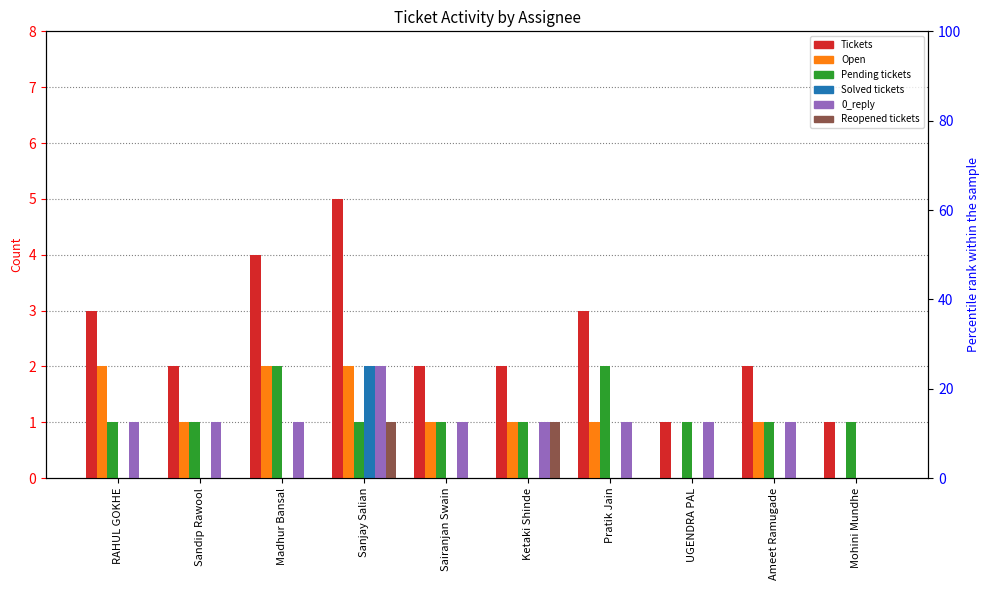

Reading right to left, what are all the values shown in this chart?

Tickets: 1	2	1	3	2	2	5	4	2	3
Open: 0	1	0	1	1	1	2	2	1	2
Pending tickets: 1	1	1	2	1	1	1	2	1	1
Solved tickets: 0	0	0	0	0	0	2	0	0	0
0_reply: 0	1	1	1	1	1	2	1	1	1
Reopened tickets: 0	0	0	0	1	0	1	0	0	0